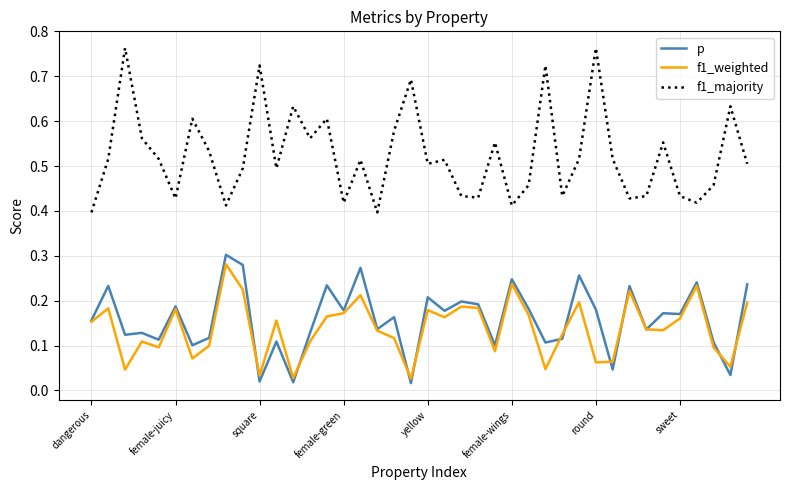

True or false: f1_majority and p intersect in this chart.

False